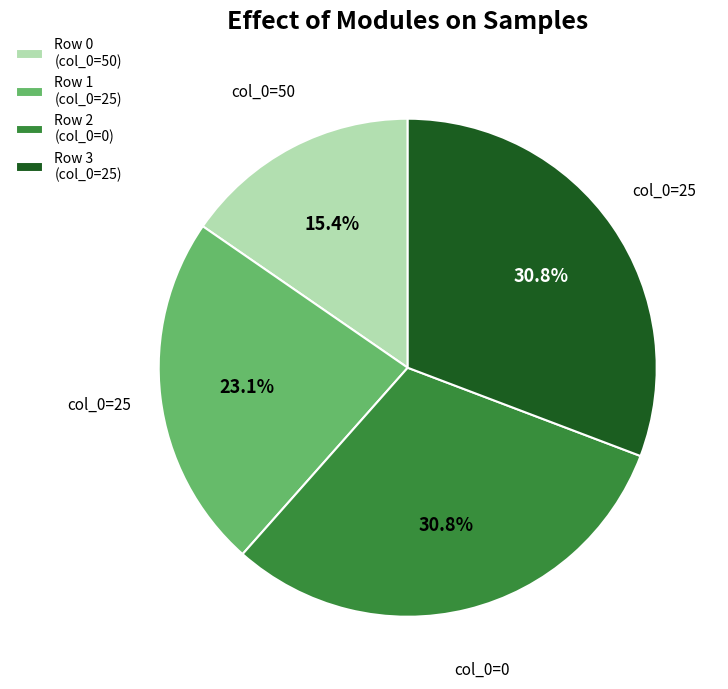

Is there any slice that represents more than half of the pie?

No